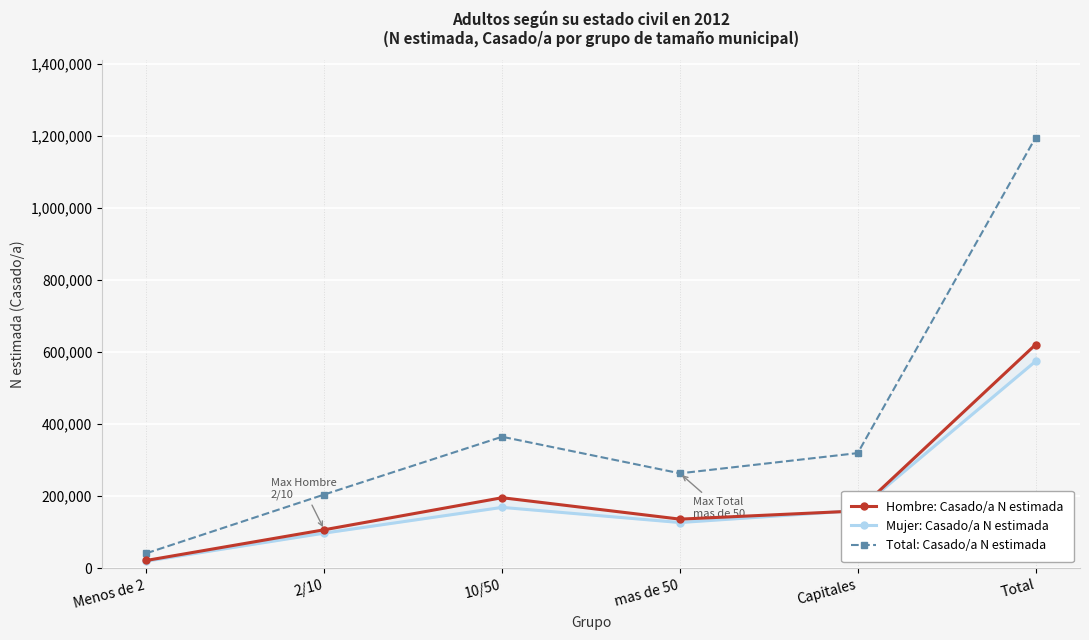

Rank the series at 2/10 from lowest to highest value.

Mujer: Casado/a N estimada, Hombre: Casado/a N estimada, Total: Casado/a N estimada